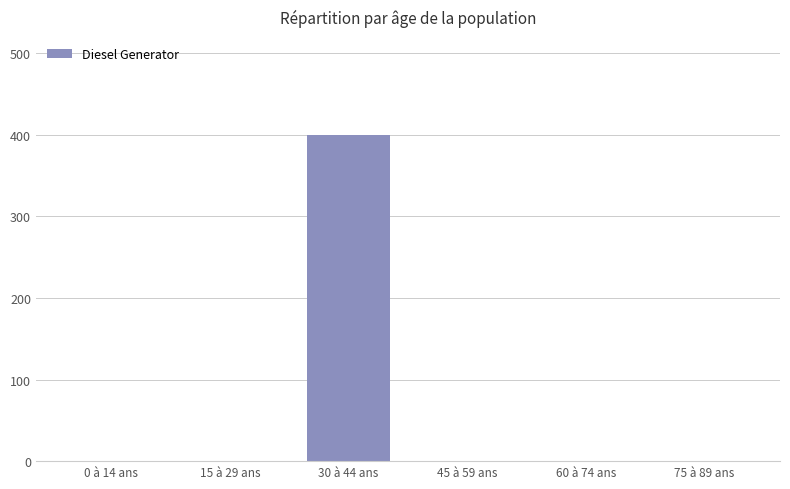

True or false: the data shows 0 at 15 à 29 ans.

True